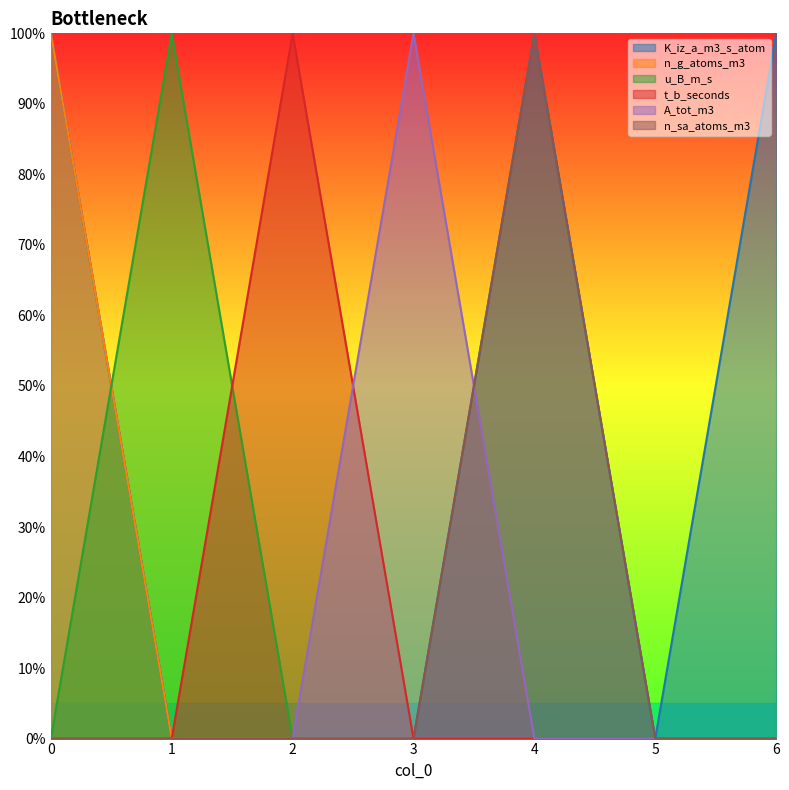

Reading left to right, transcribe all the data shown in this chart.

K_iz_a_m3_s_atom: 1	0	0	0	1	0	1
n_g_atoms_m3: 1	0	0	0	0	0	0
u_B_m_s: 0	1	0	0	0	0	0
t_b_seconds: 0	0	1	0	0	0	0
A_tot_m3: 0	0	0	1	0	0	0
n_sa_atoms_m3: 0	0	0	0	1	0	0